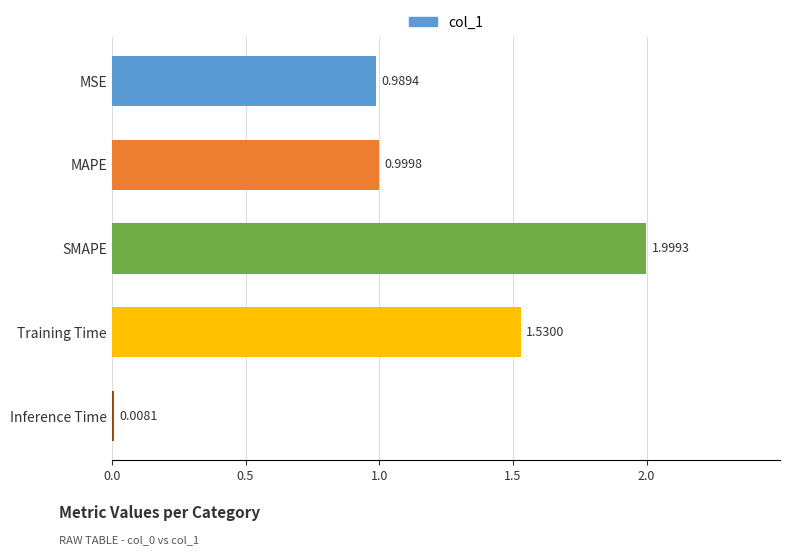

What is the average value?

1.1